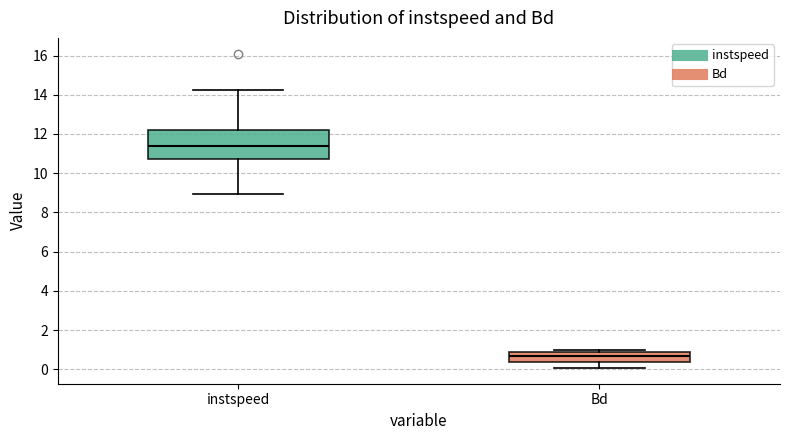

Which box is the tallest, from its lower edge to its upper edge?

instspeed